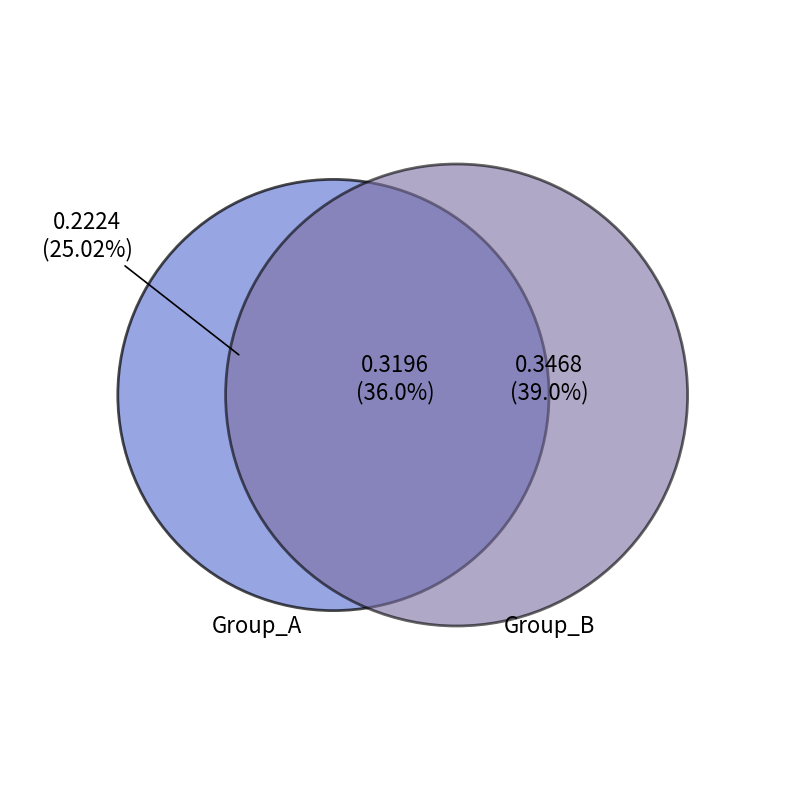

Is there any slice that represents more than half of the pie?

No